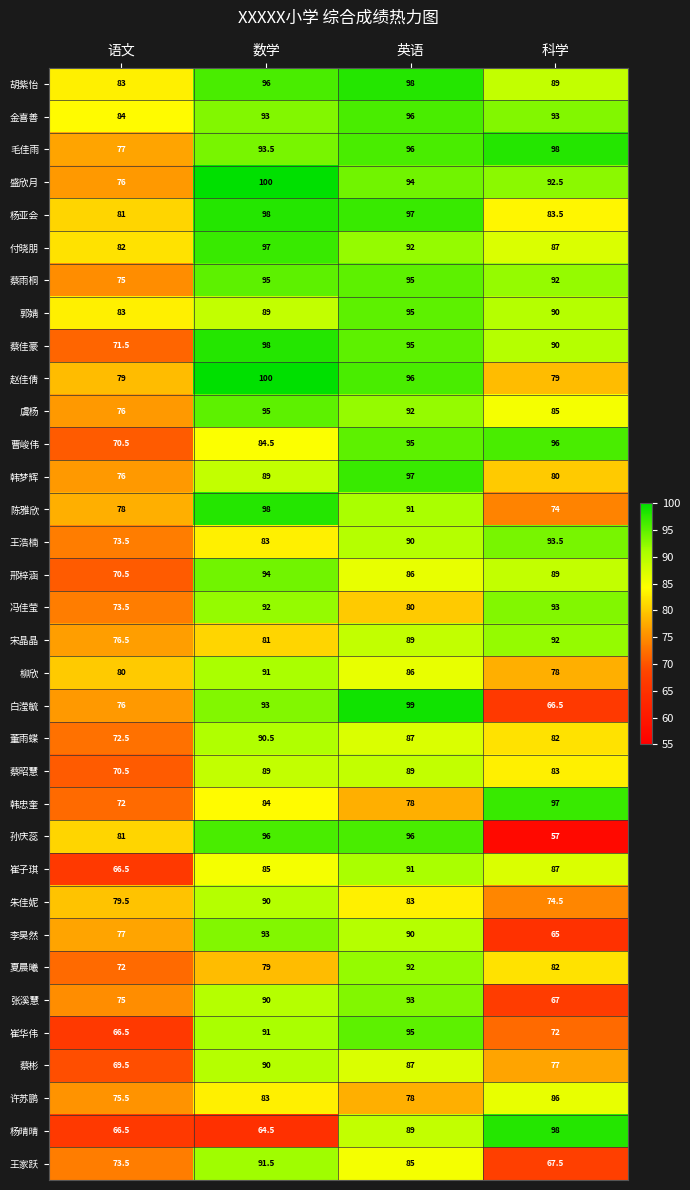

Which series has the widest spread of values?

孙庆蕊